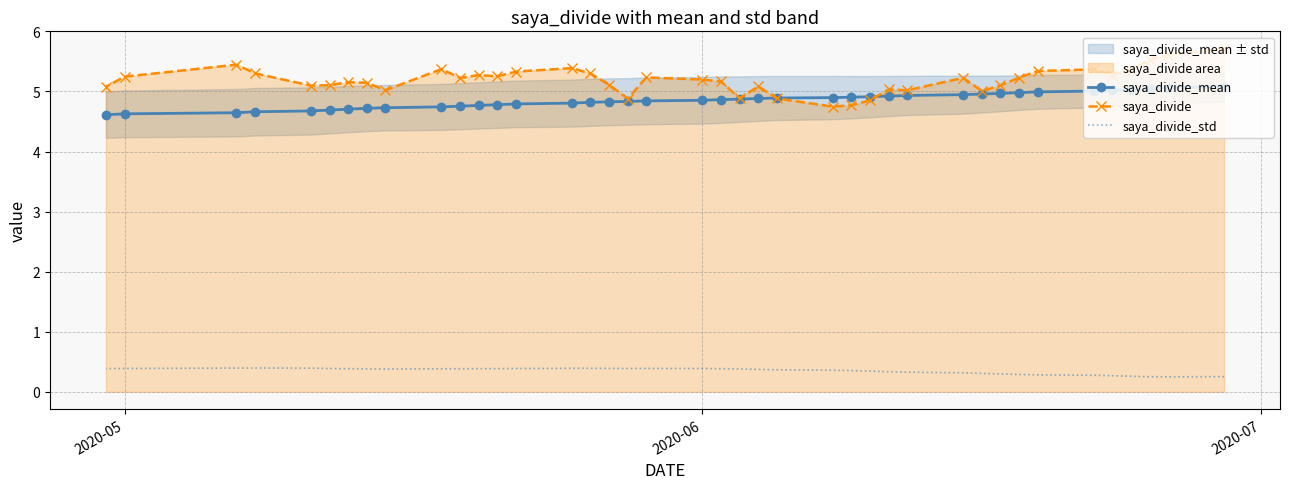

What are all the series names shown in the legend?

saya_divide_mean, saya_divide, saya_divide_std